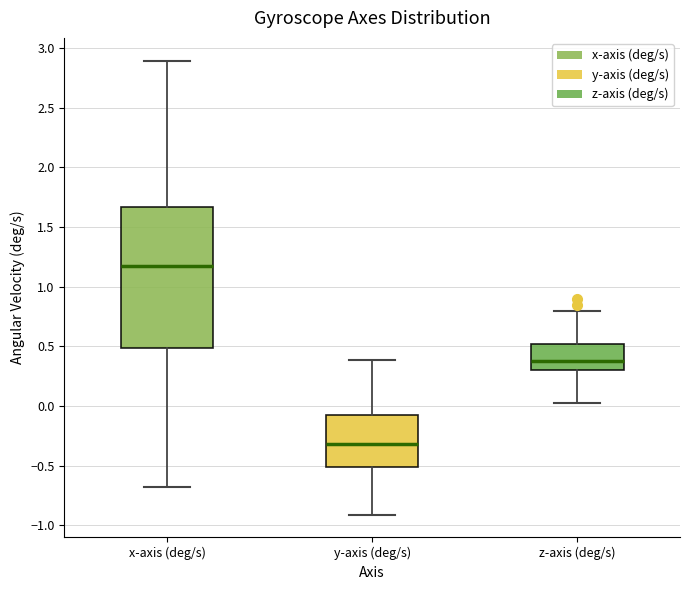

Which box's median line is the highest?

x-axis (deg/s)